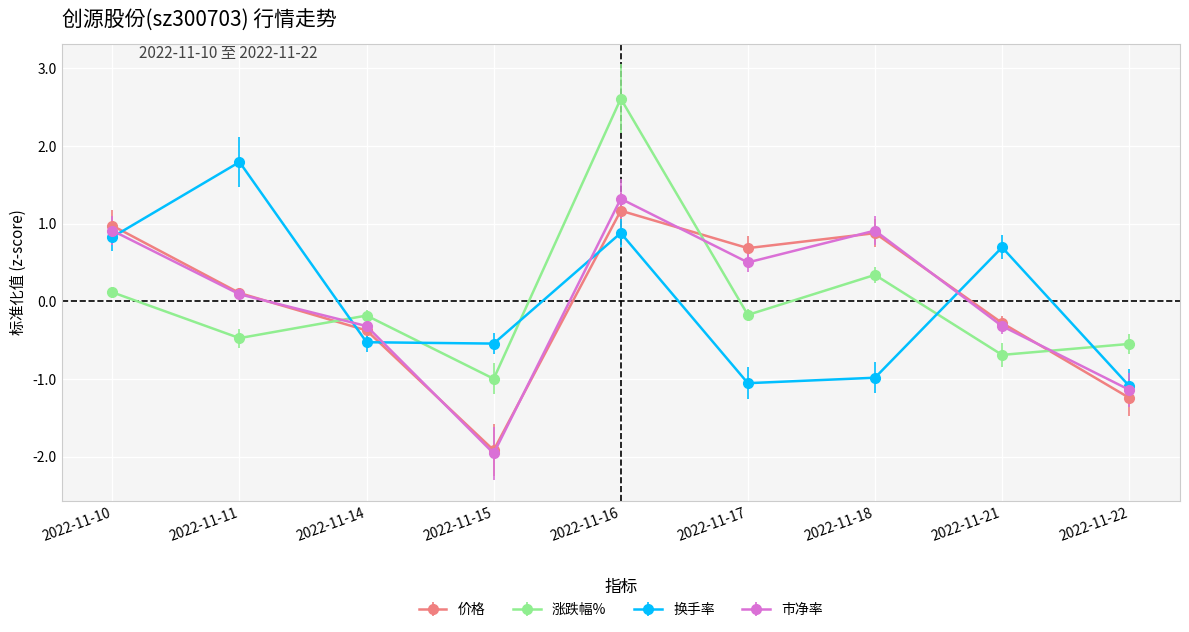

True or false: 涨跌幅% has more than 1 points higher than both neighbors.

True